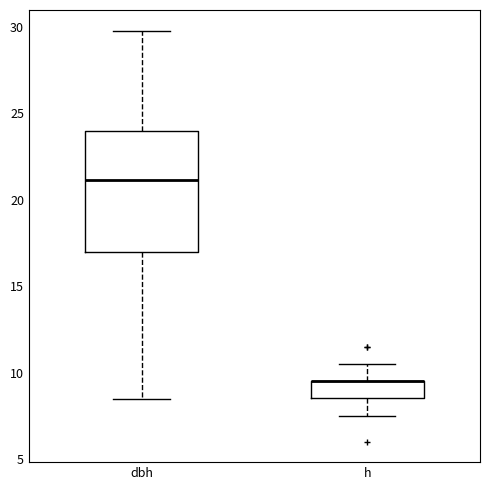

Reading left to right, transcribe this box plot: for each box, give where its median line is, the range the box spans, and where its two whiskers end, as read against the y-axis. The values are not printed on the chart, so give them approximately, as read against the axis.

dbh: median 21.0, box 17.0 to 24.0, whiskers 8.5 to 30.0
h: median 9.5 (drawn on the box's upper edge), box 8.5 to 9.5, whiskers 7.5 to 10.5